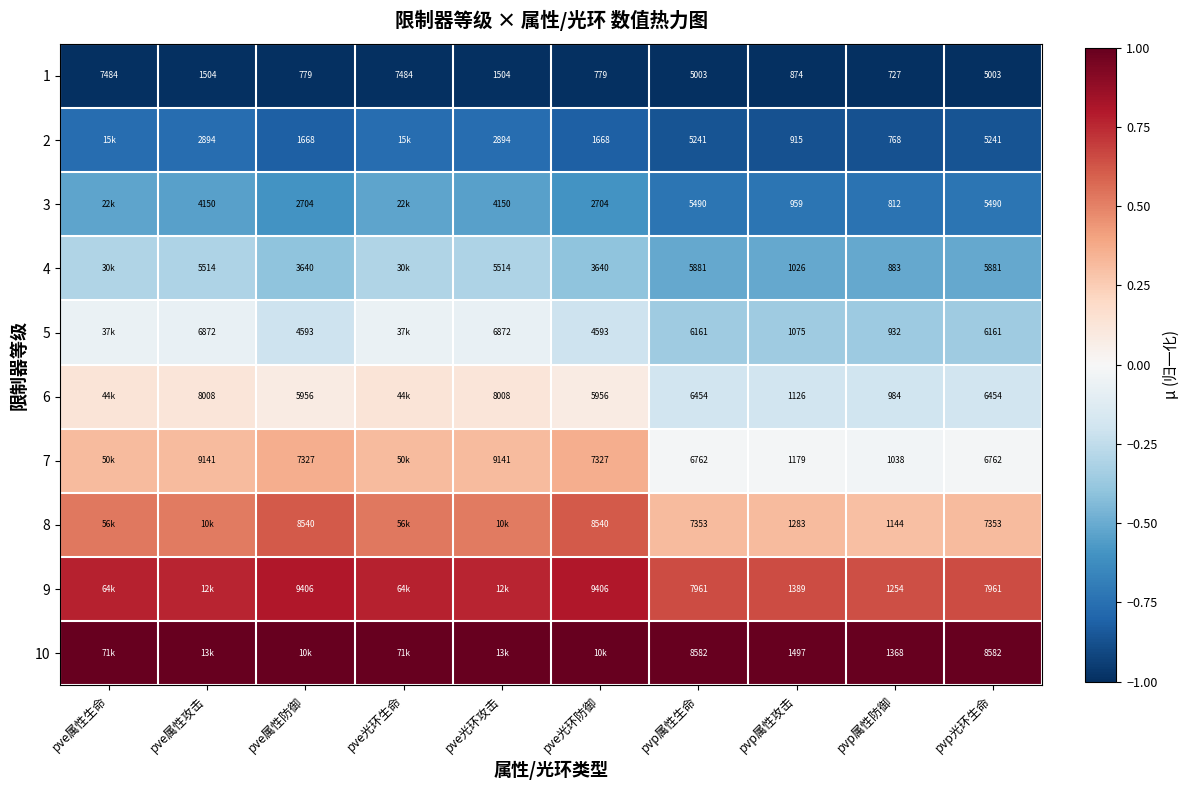

Is the value of 8 at pvp光环生命 greater than the value of 4 at pvp光环生命?

Yes